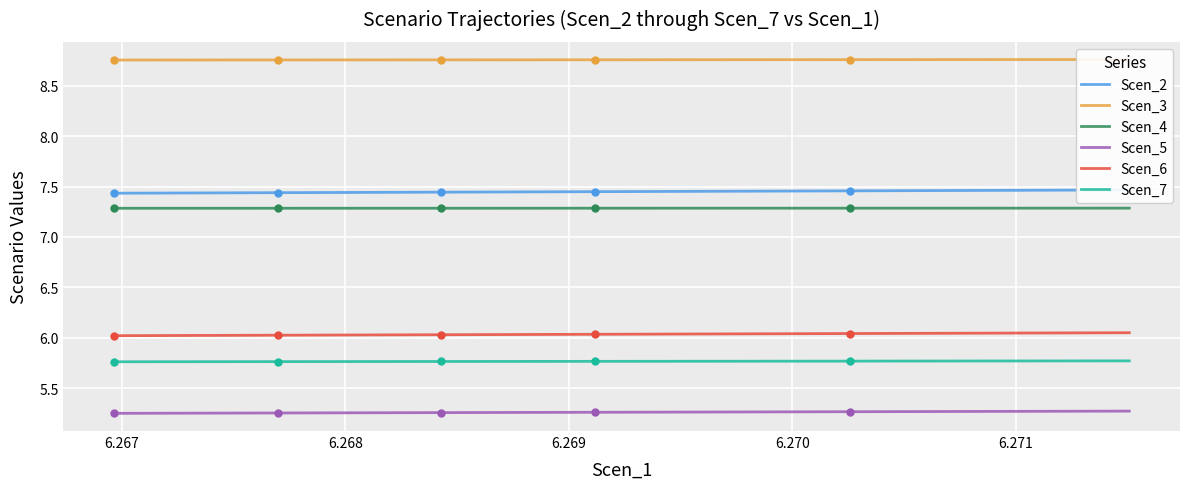

Is this an area chart (filled region under the line)?

No